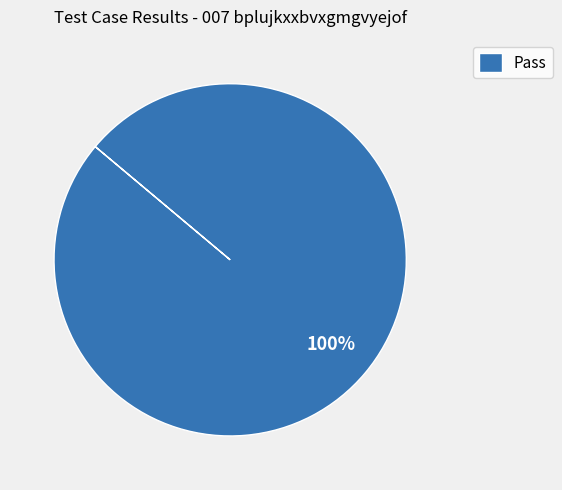

What is the majority slice?

Pass